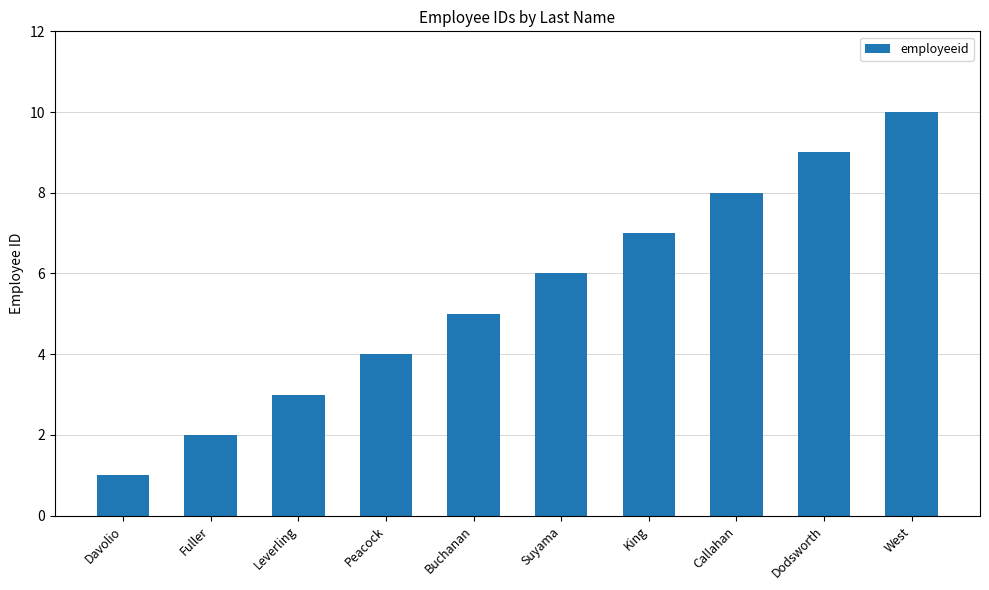

Between Buchanan and Davolio, which is larger?

Buchanan